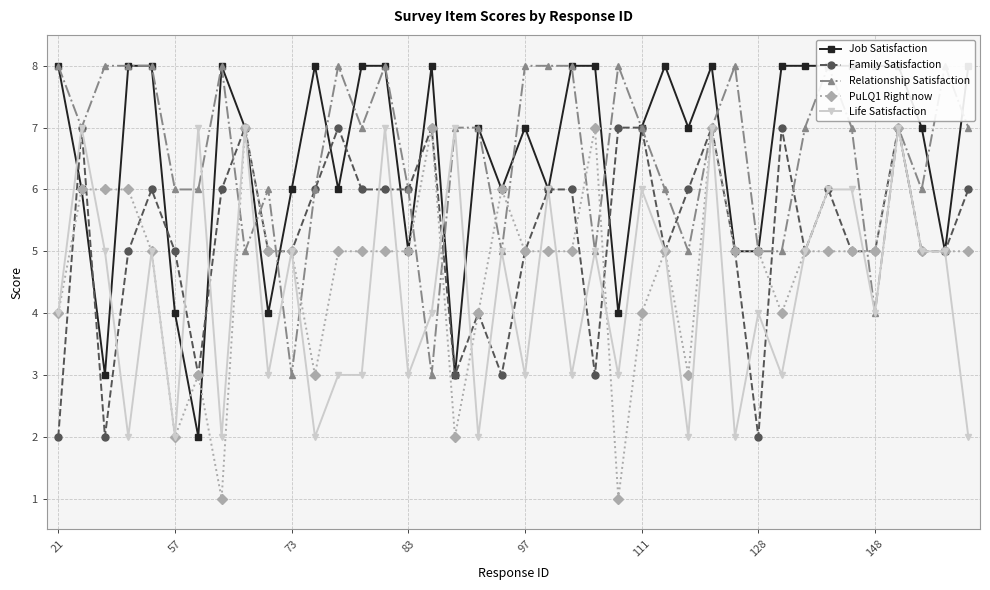

Which series changed the most between 16 and 24?

PuLQ1 Right now